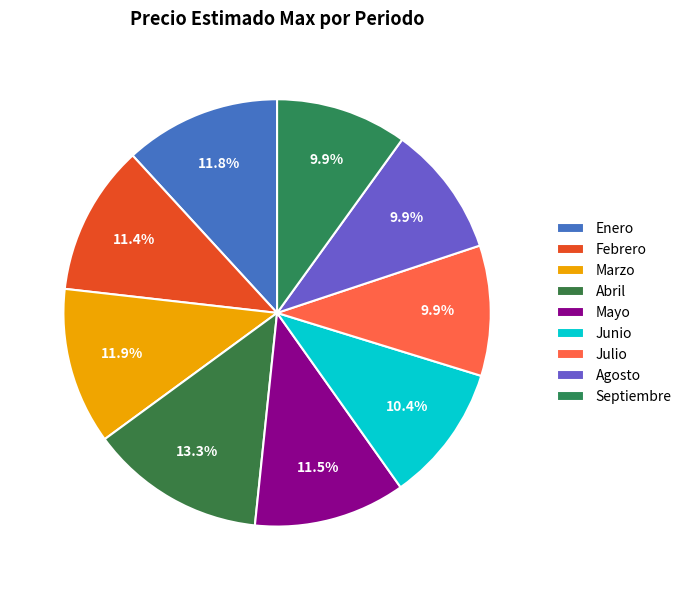

How many slices are in this pie chart?

9